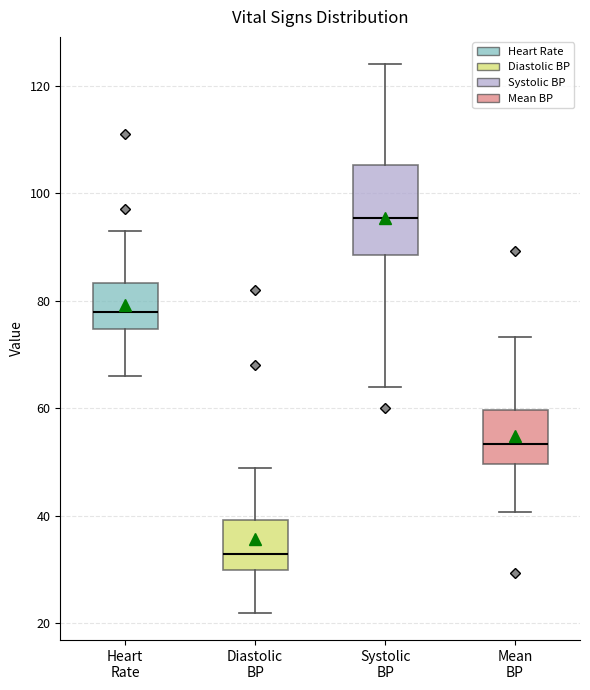

Which box is the tallest, from its lower edge to its upper edge?

Systolic BP